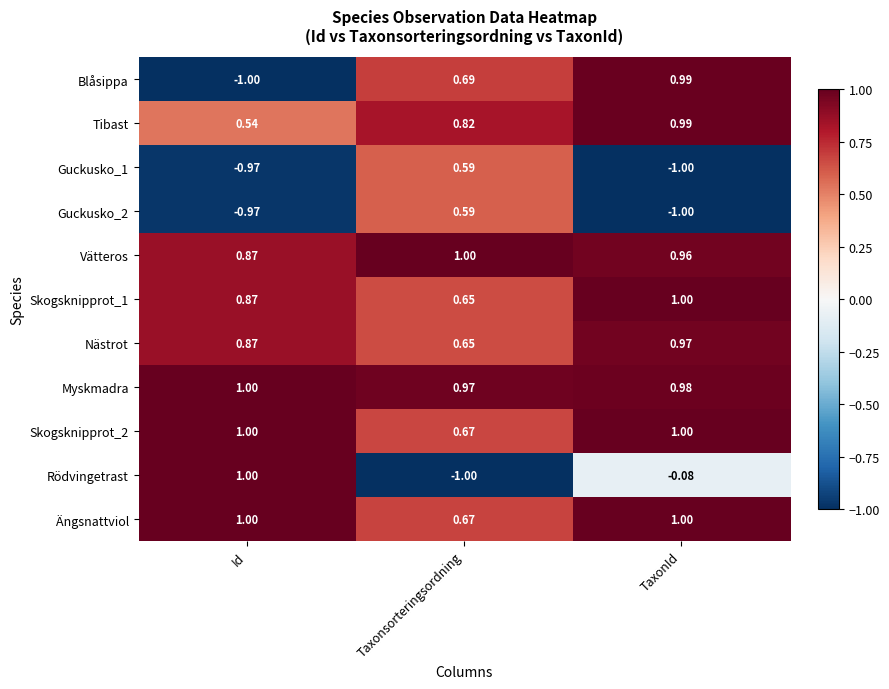

How many distinct data groups are displayed?

11